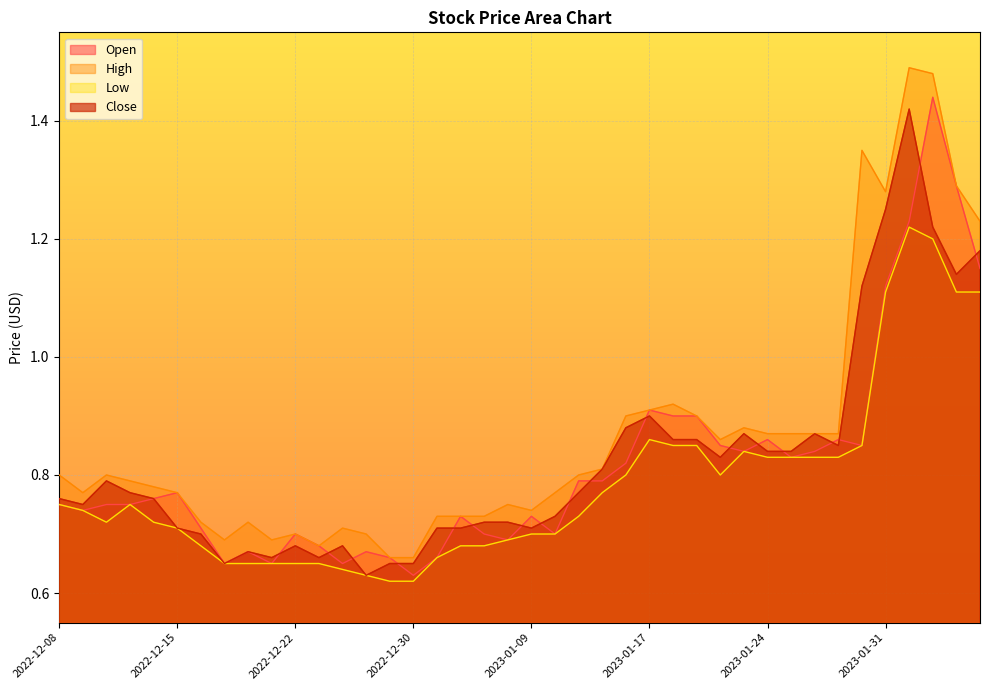

What position from the right is 2023-01-31?

5